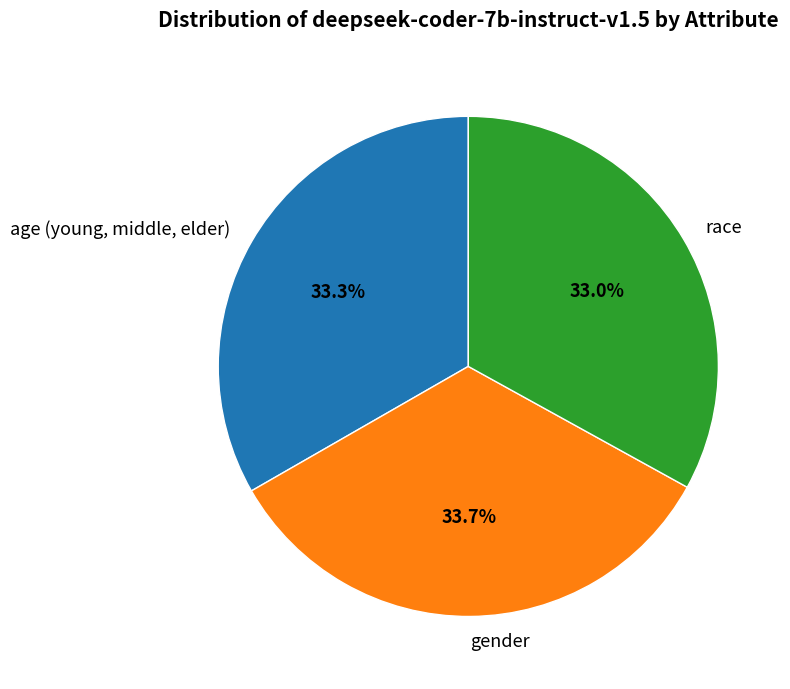

Does gender represent more than half of the total?

No